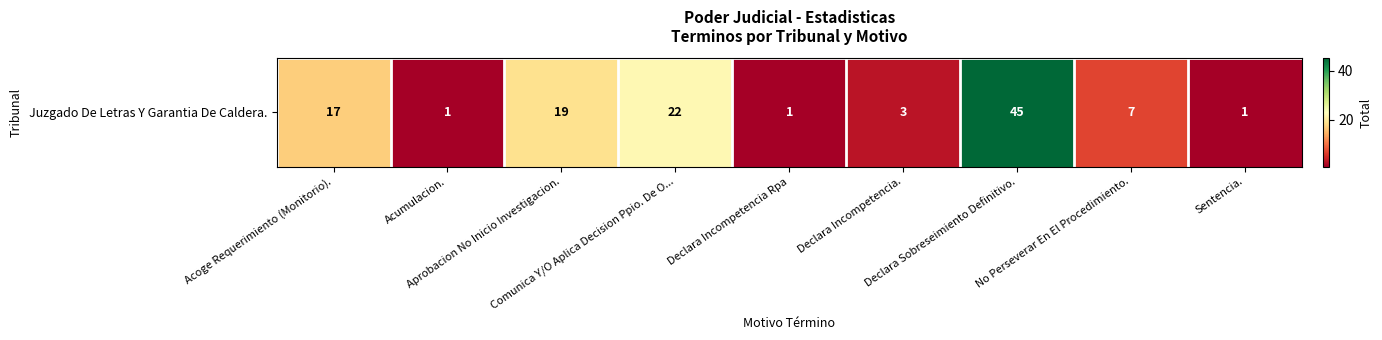

At which label does the data first exceed 7?

Acoge Requerimiento (Monitorio).